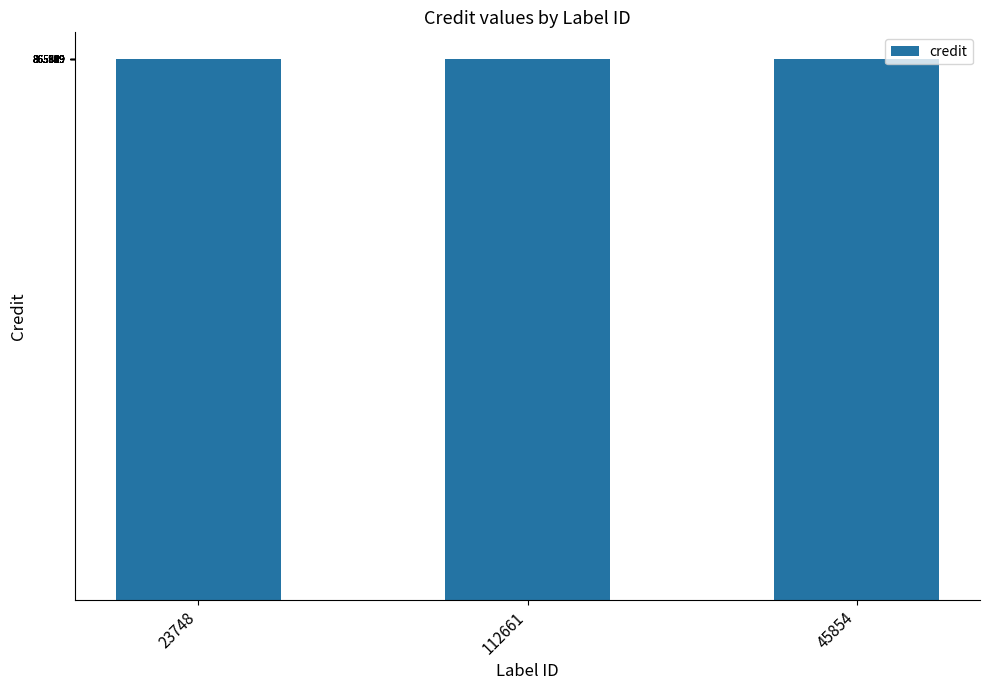

What is the minimum value shown in the chart?

865789